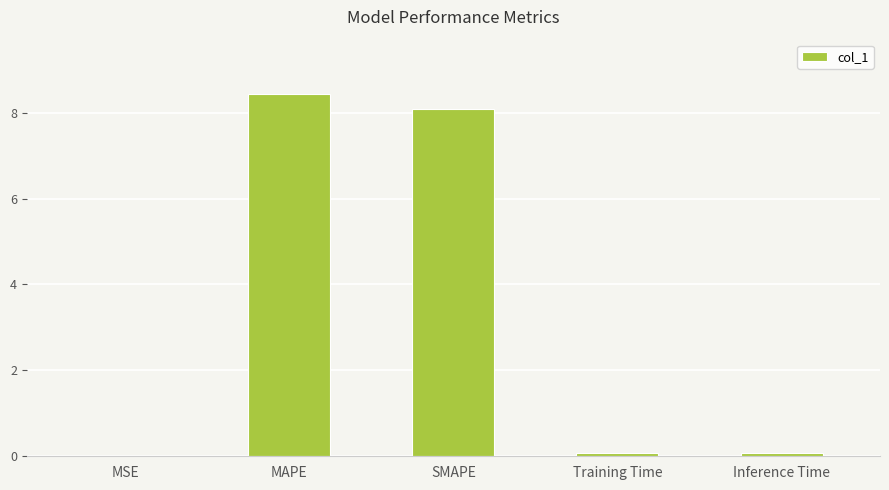

What is the sum of all values?

16.7